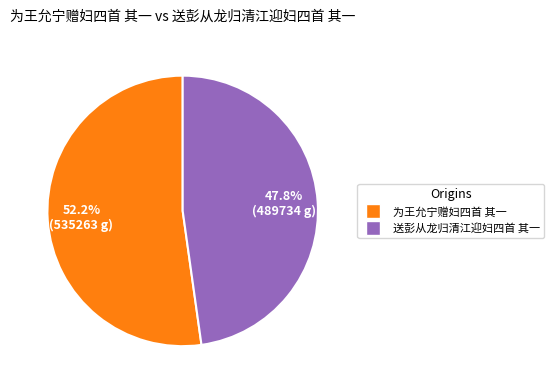

How many segments does this pie chart have?

2